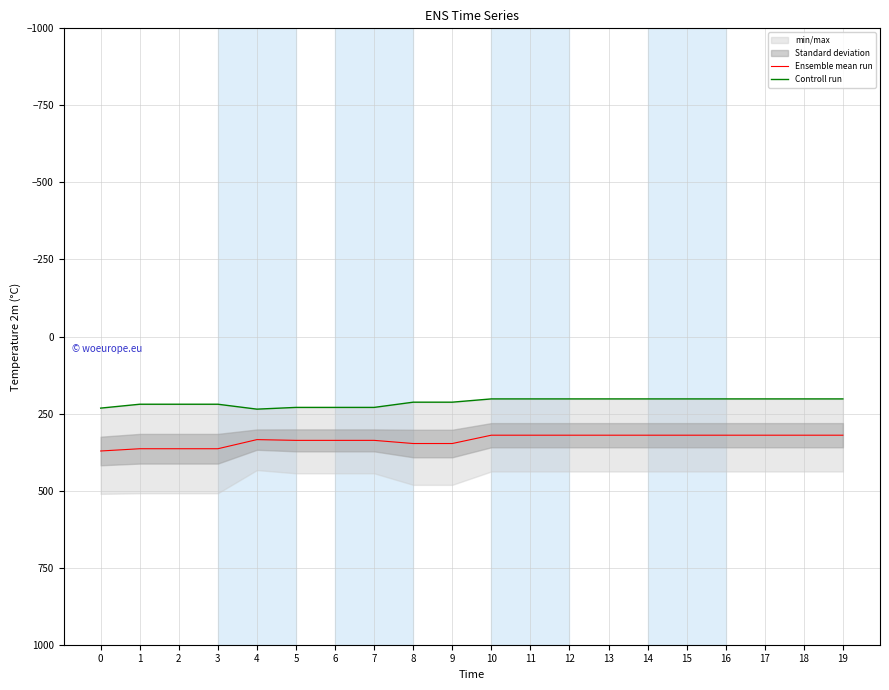

What is the value of the Controll run point at the 16th from the left?

202.4